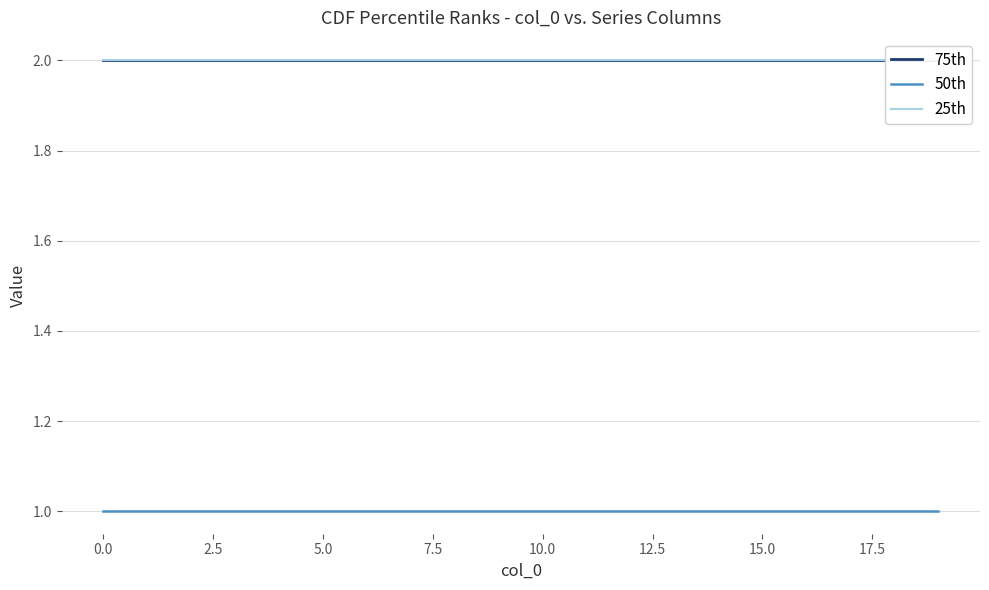

The 50th series shows 2 at 17. True or false?

False